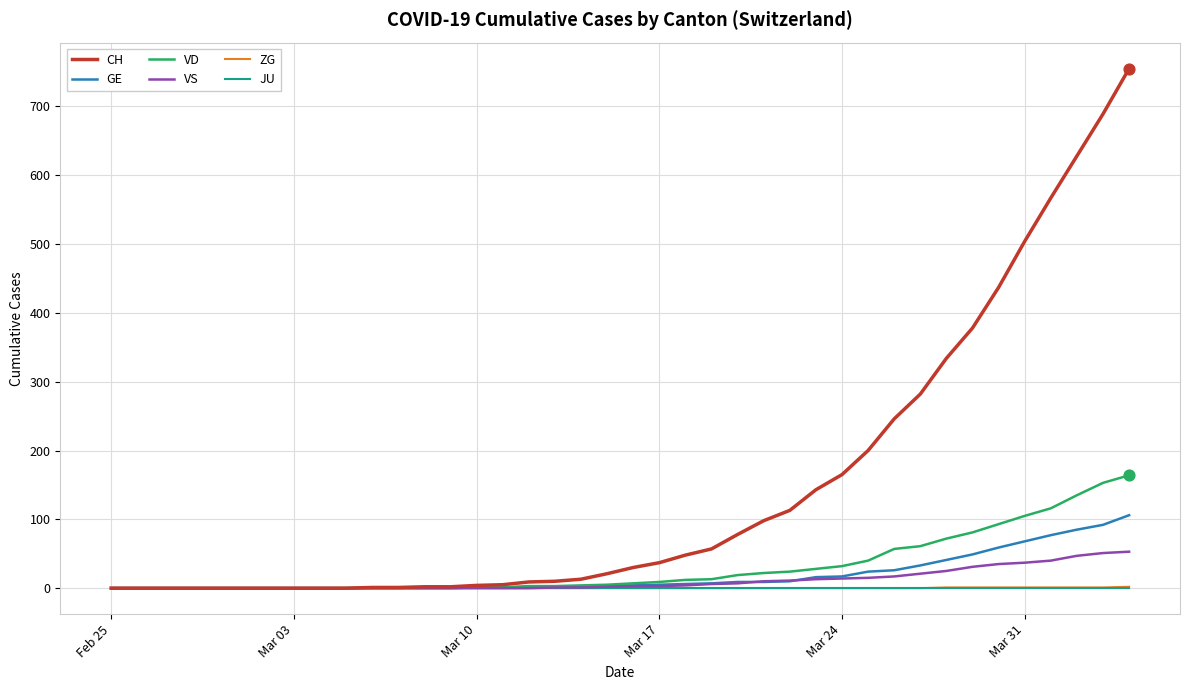

Which series has the largest range (max minus min)?

CH